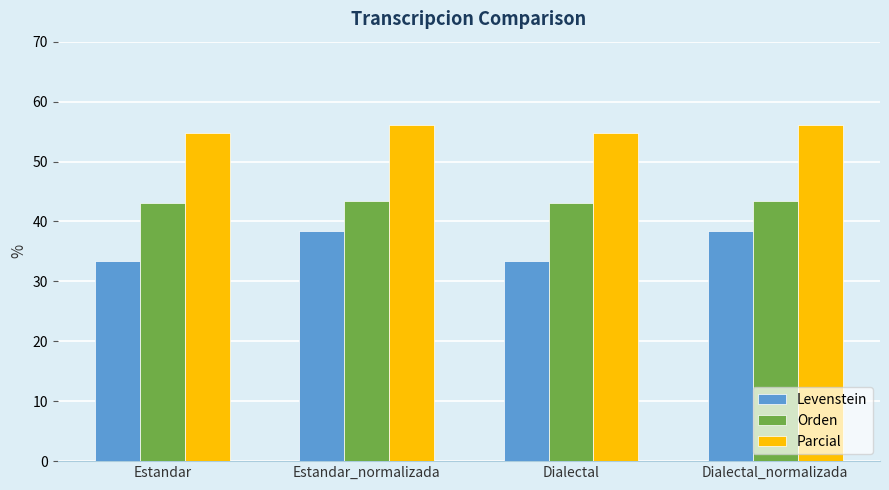

Which series has the largest total across all categories?

Parcial